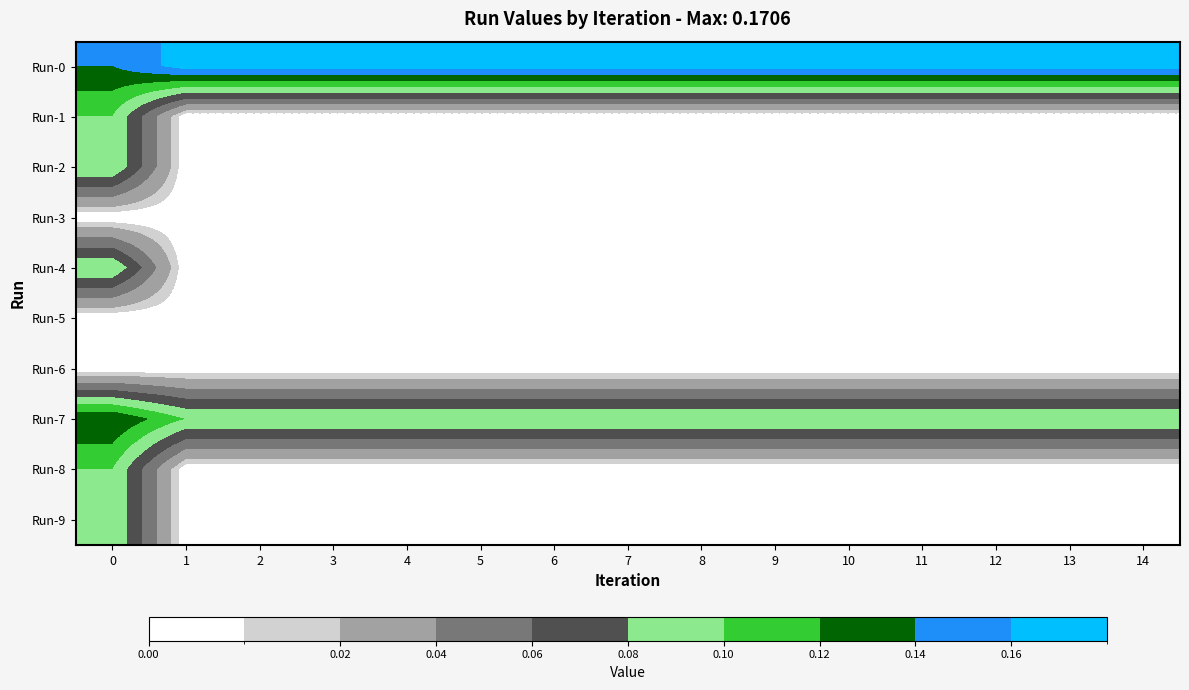

Between 5 and 10, which series saw the biggest shift?

row_0